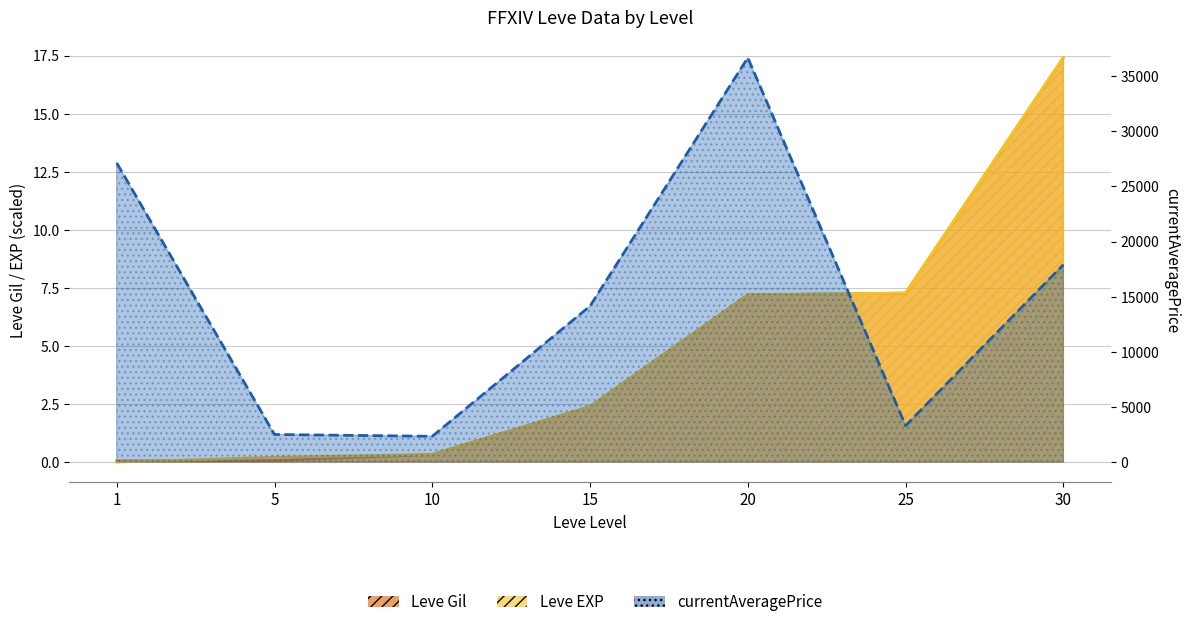

True or false: currentAveragePrice and Leve Gil cross at least once.

False